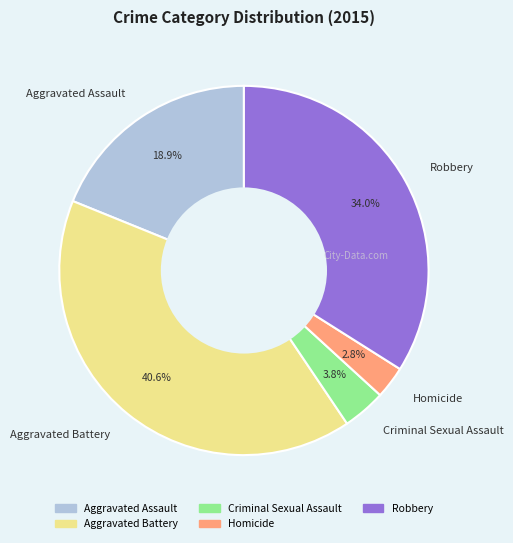

To the nearest percent, what portion does Aggravated Battery represent?

41%